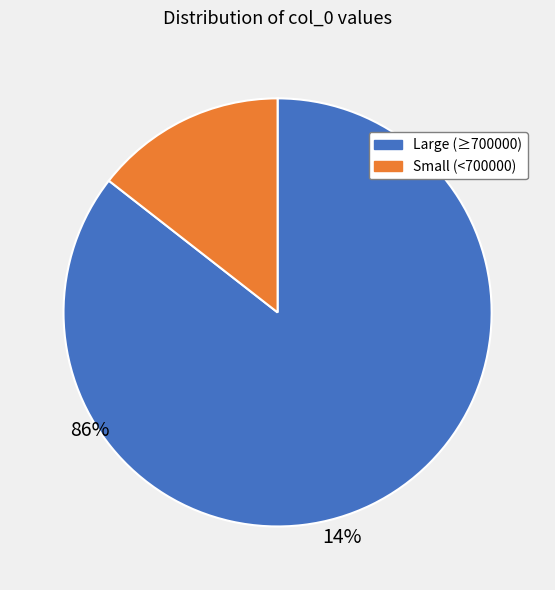

How many slices are in this pie chart?

2